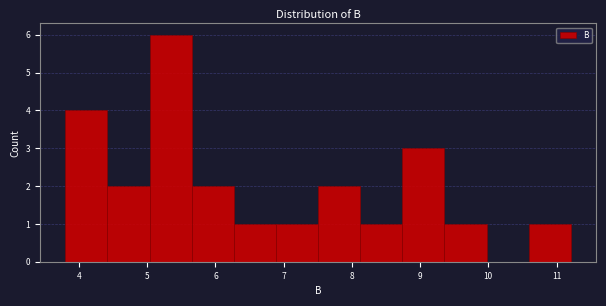

How tall is the bar that spans 10.6 to 11.2 on the x-axis? Neither the bar edges nor the heights are printed on the chart, so give them approximately, as read against the axes.

1